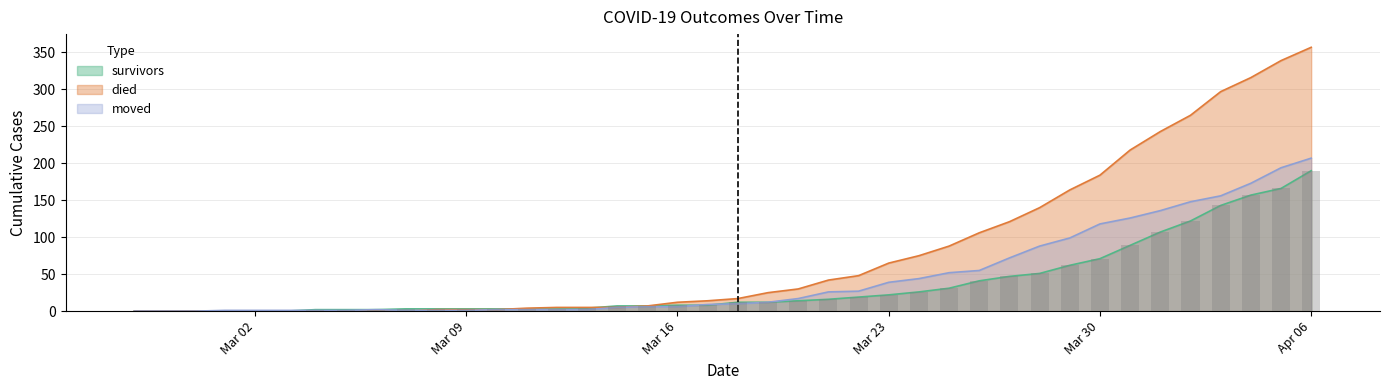

What is the difference between the second highest and second lowest values in the died series?

339